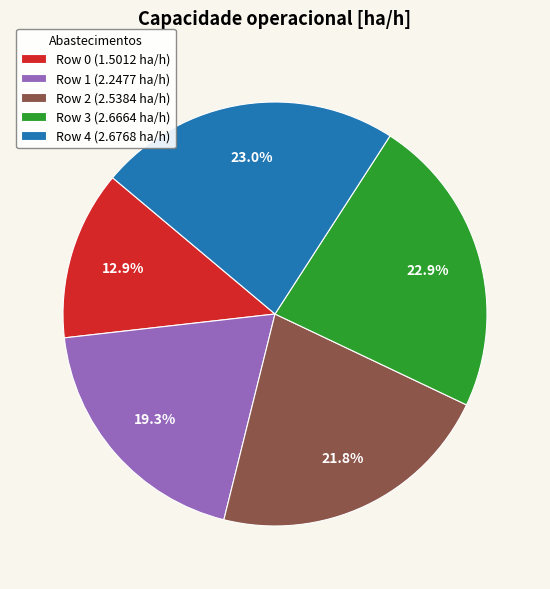

Is there any slice that represents more than half of the pie?

No